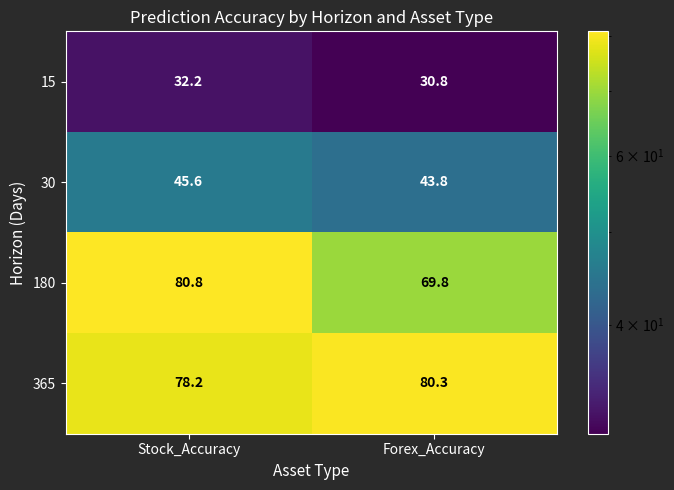

Is it true that 30 equals 45.6 at Stock_Accuracy?

True